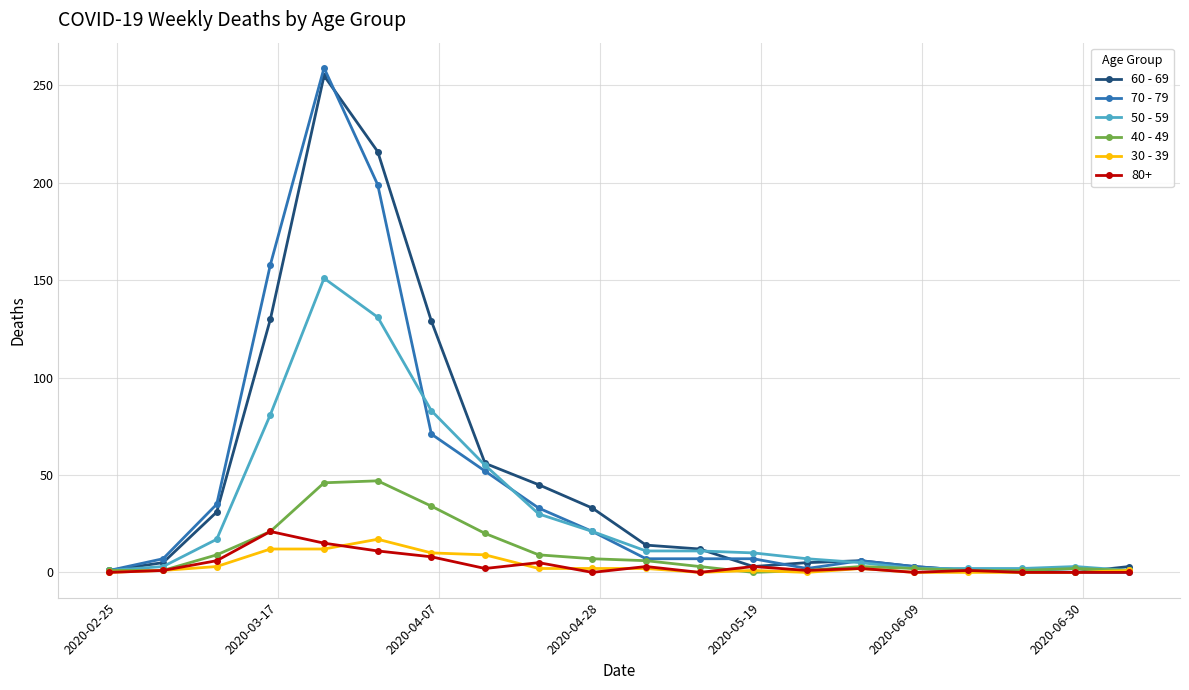

Is this an area chart (filled region under the line)?

No